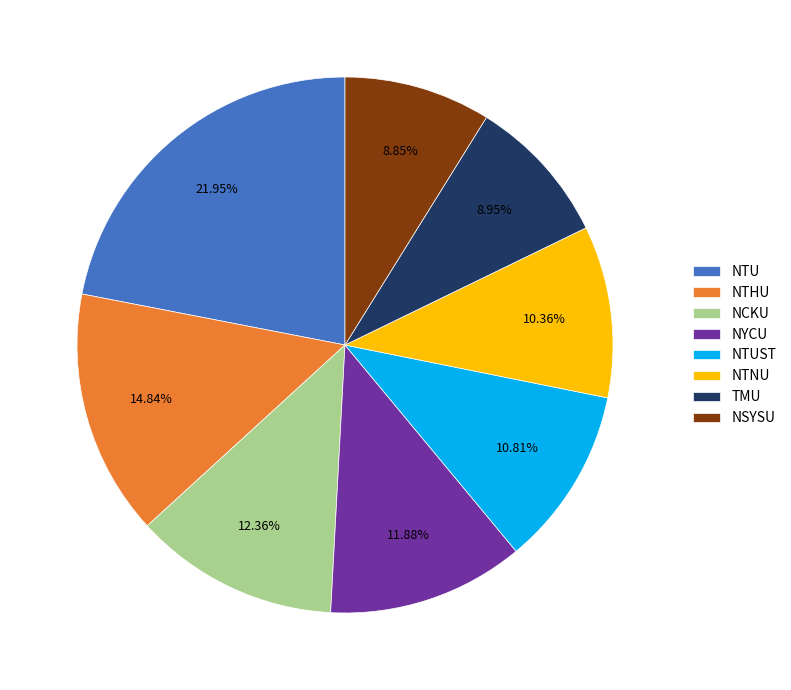

Count the number of slices in the pie.

8